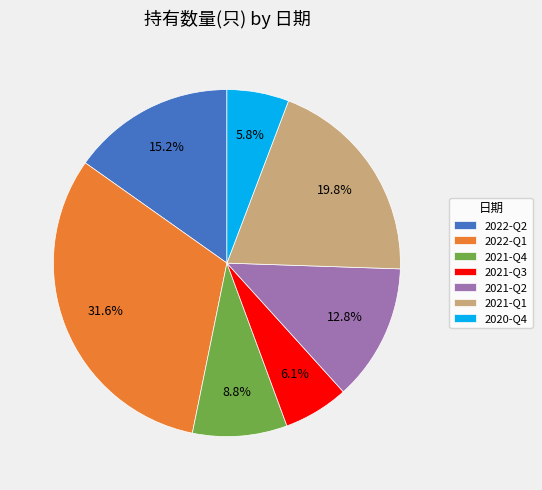

The 2021-Q2 slice represents 19% of the pie. True or false?

False